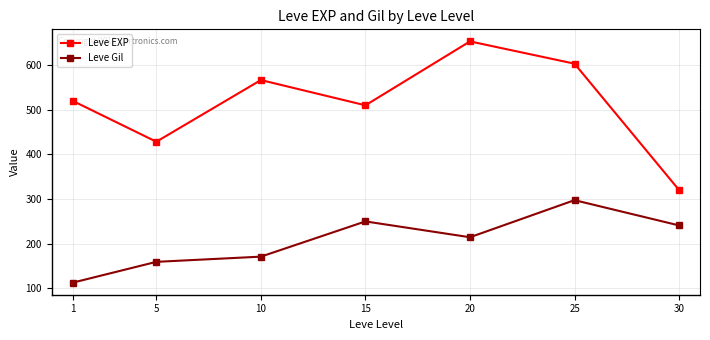

Which series has the widest spread of values?

Leve EXP